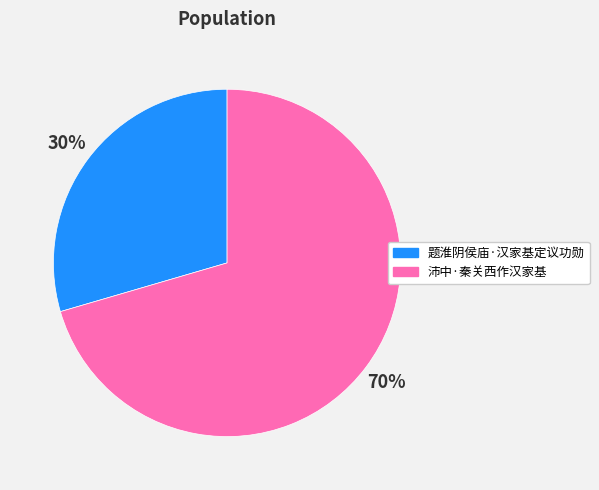

Which category has the smallest portion of the pie?

题淮阴侯庙·汉家基定议功勋